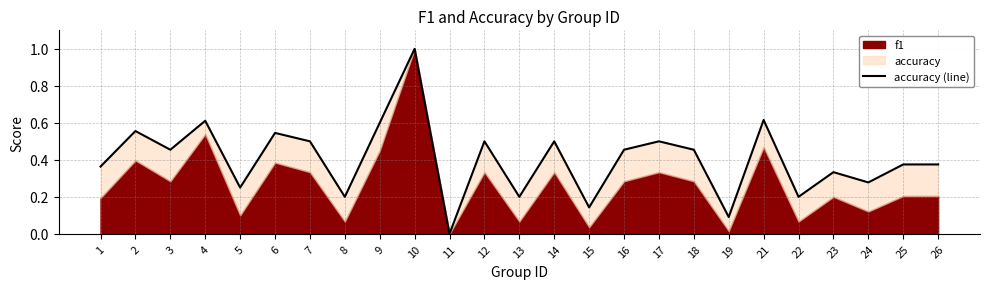

How many interior local peaks (higher than both neighbors) does the data have?

9